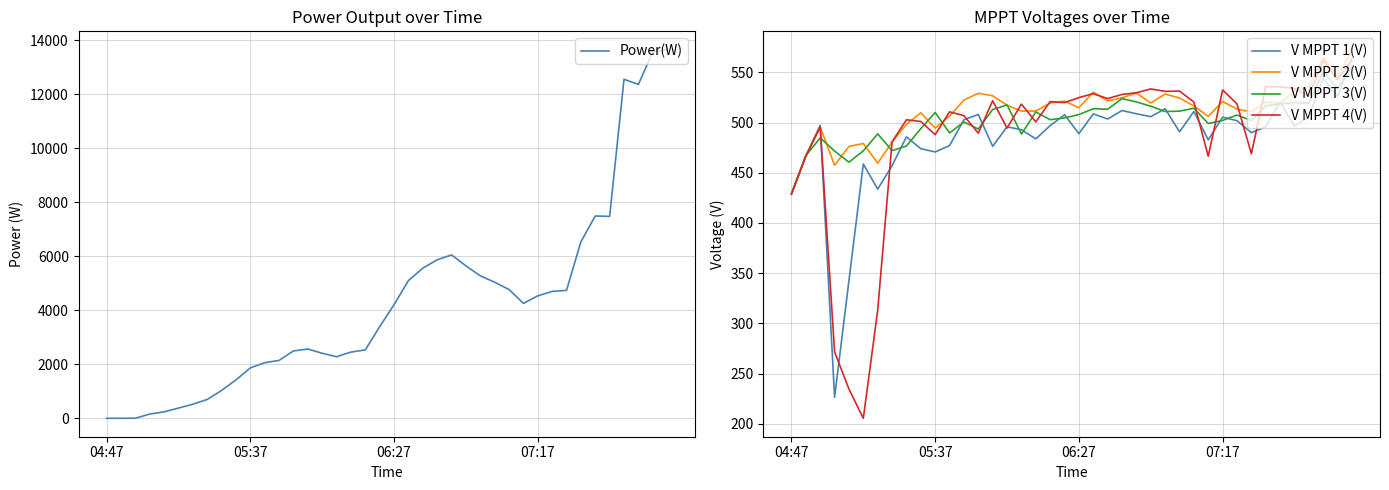

What is the difference between the maximum and minimum values in the V MPPT 4(V) series?

357.1